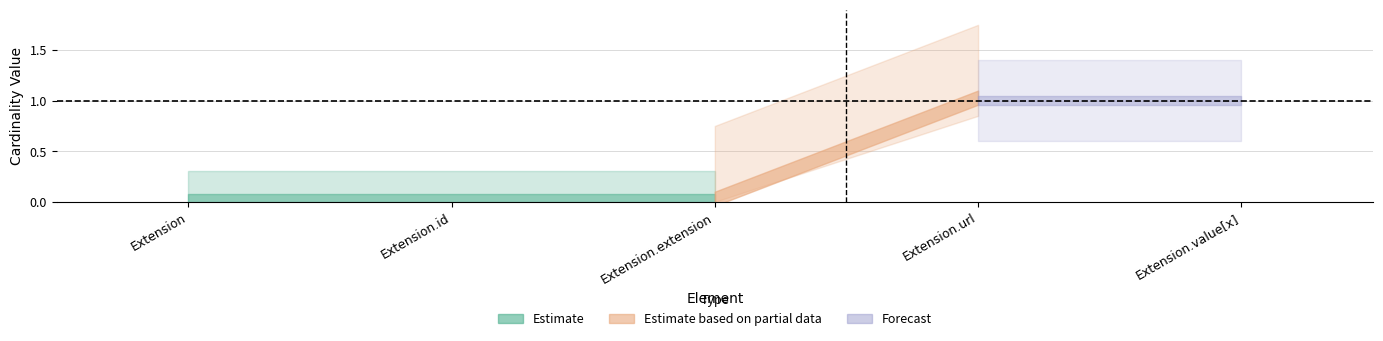

True or false: Min has a value of 0 at Extension.

True